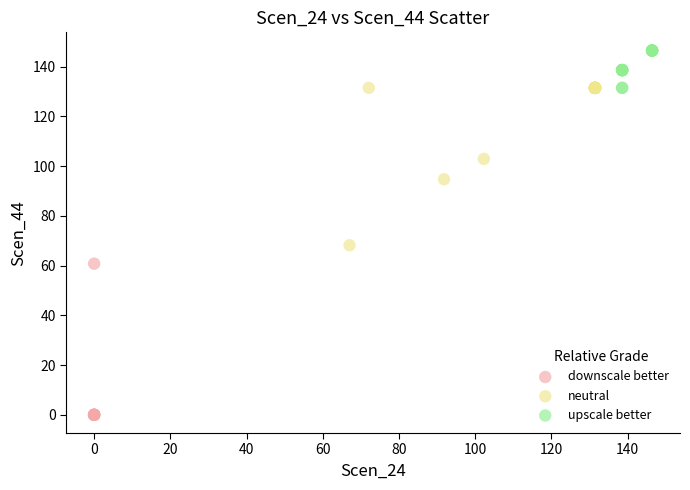

What are all the series names shown in the legend?

downscale better, neutral, upscale better